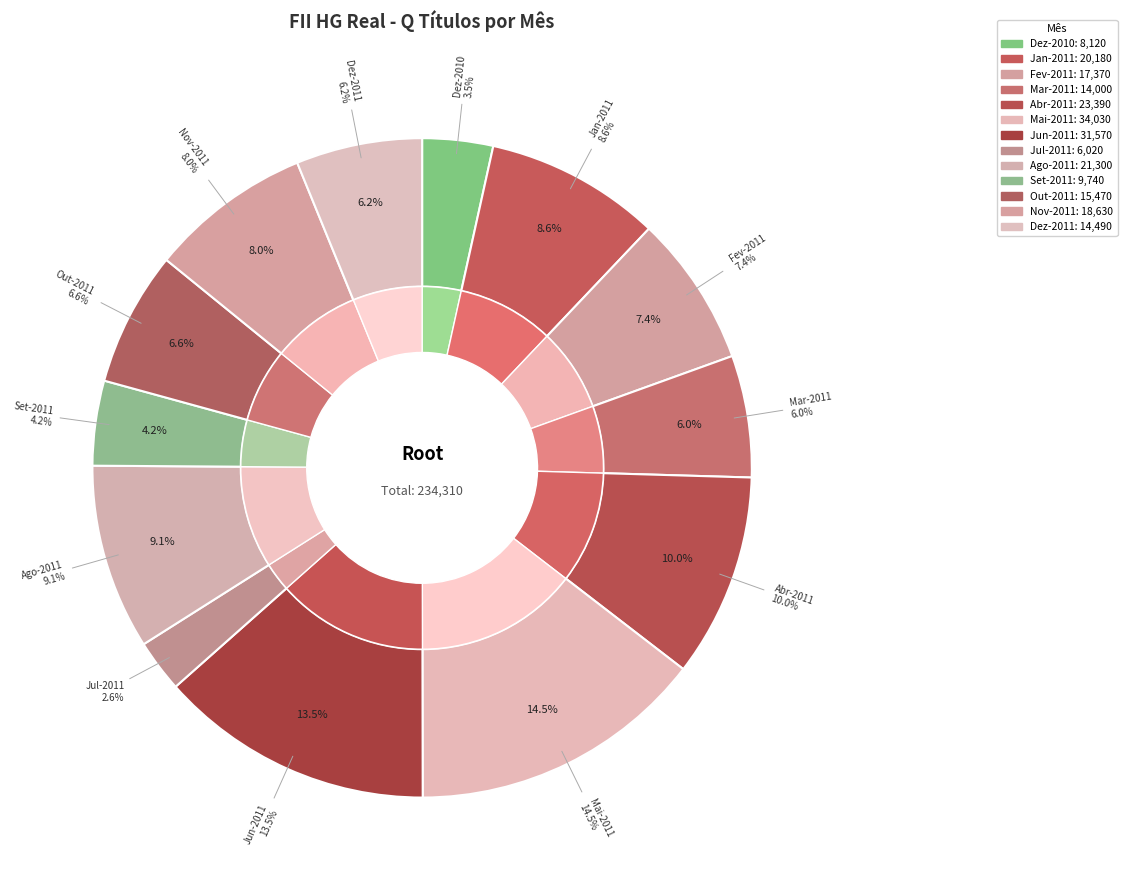

Is there a majority slice in this chart?

No